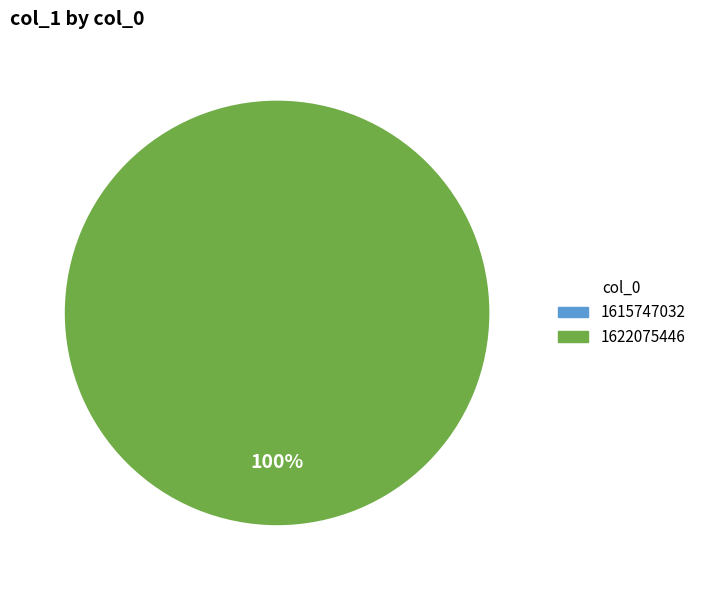

How many slices are in this pie chart?

1